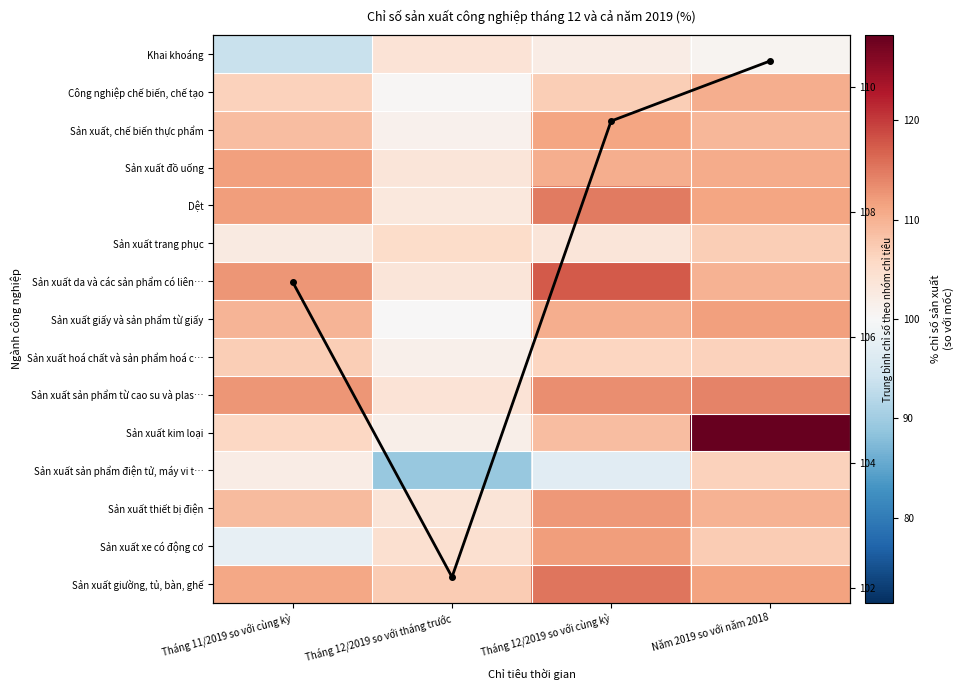

How many categories are shown in the chart?

4